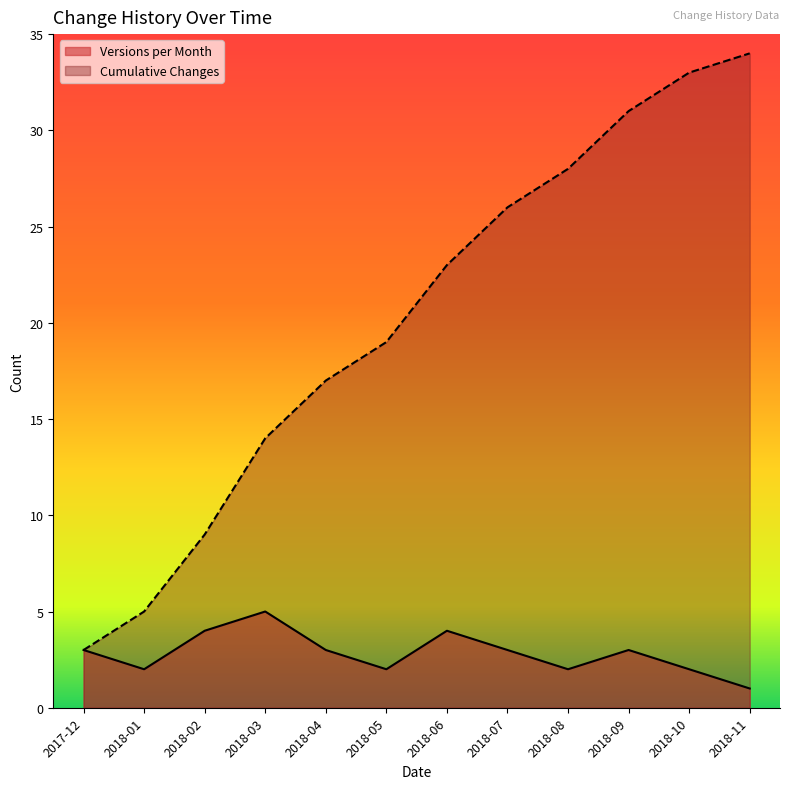

What is the minimum value shown in the chart?

1